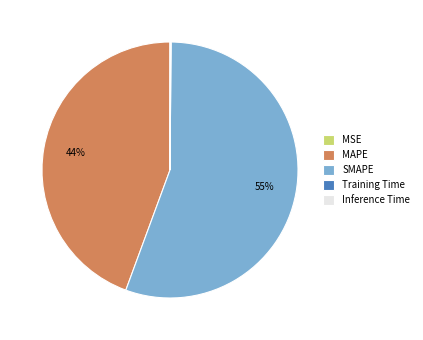

Is it true that SMAPE is 55% of the pie?

True